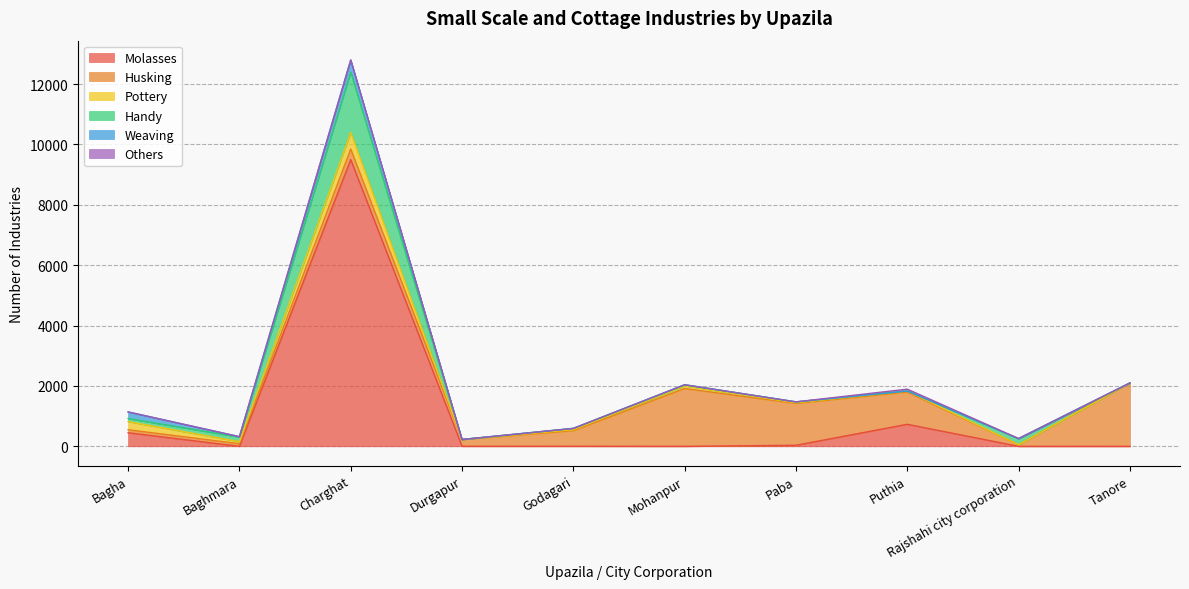

The value of Others at Durgapur is -28. True or false?

False